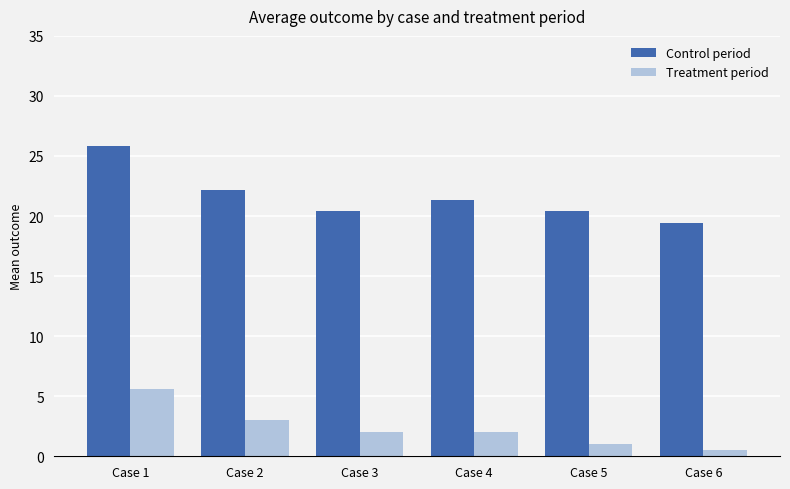

Is it true that Control period equals 20.4 at Case 3?

True